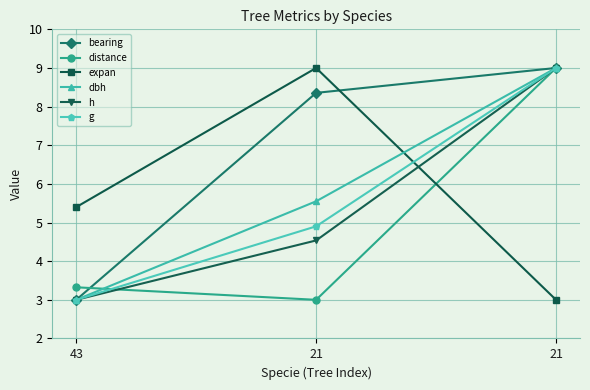

How many values in the h series exceed 4?

2